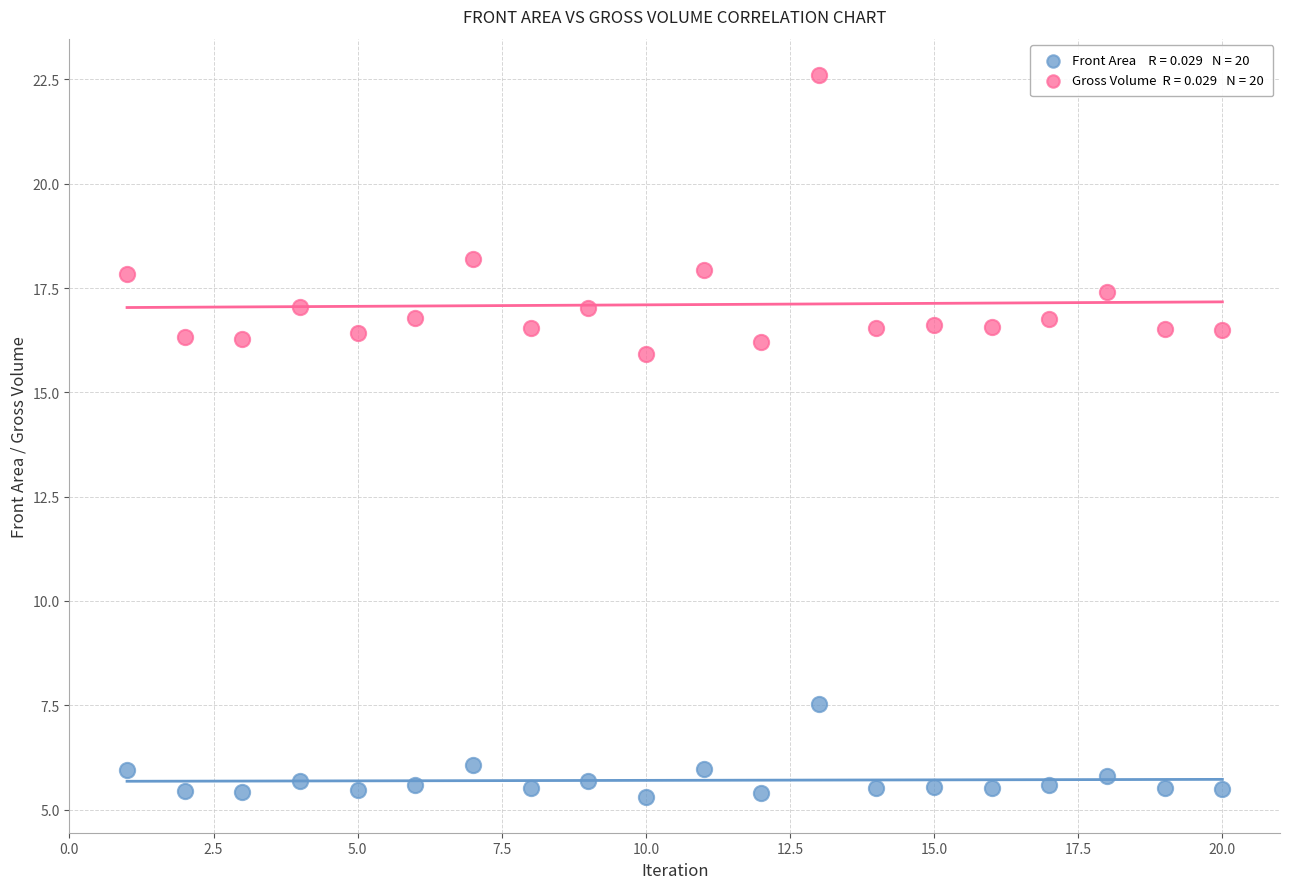

Across all data points, what is the range of X values (max minus min)?

19.0